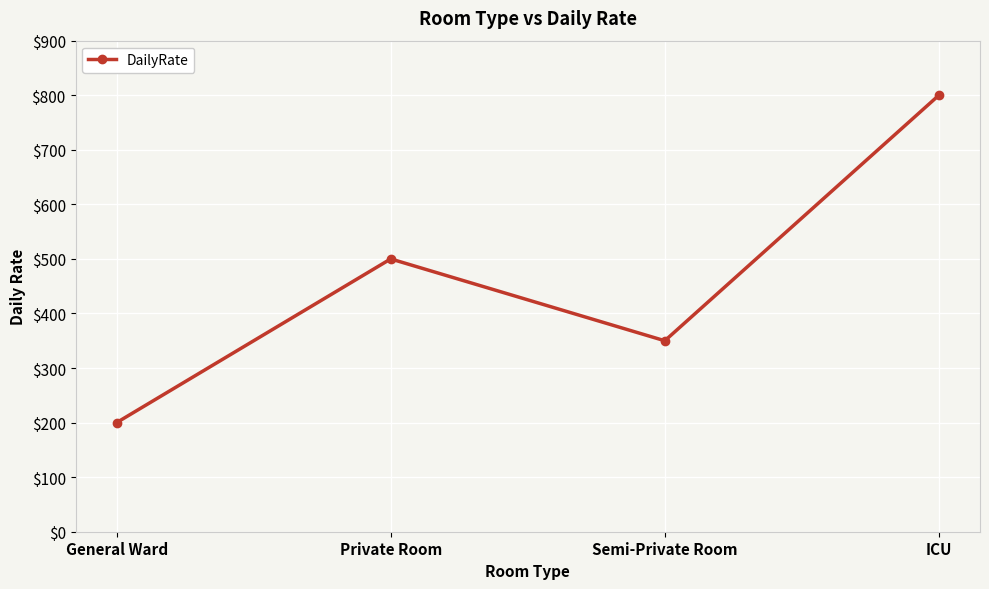

What value does the data have at Semi-Private Room?

350